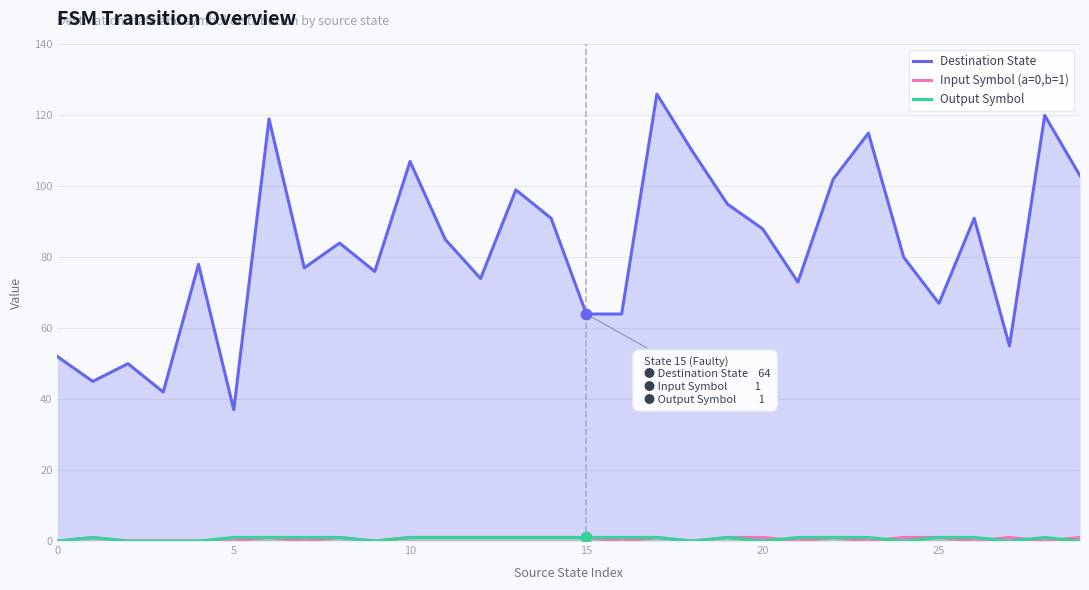

At how many categories does at least one series exceed 52?

25